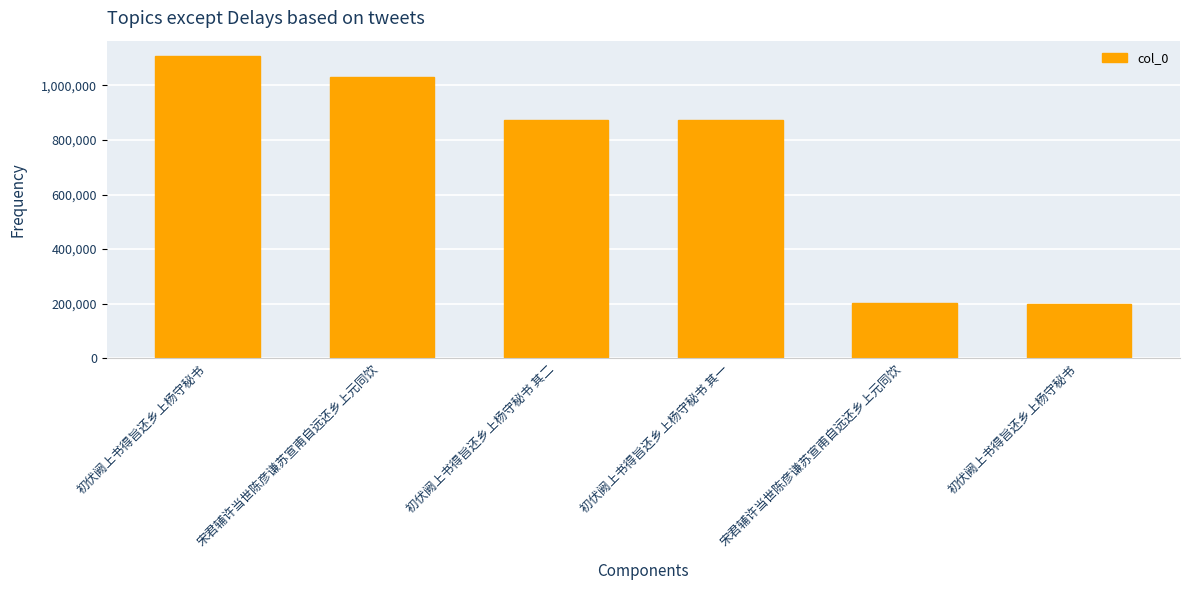

Read the value at 宋君辅许当世陈彦谦苏宣甫自远还乡上元同饮, to the nearest 10.

1031190